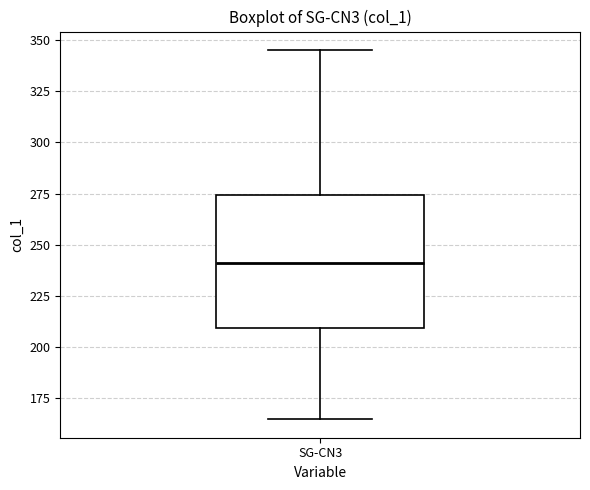

Where is the upper edge of the box for SG-CN3 on the y-axis? The values are not printed on the chart, so give them approximately, as read against the axis.

275